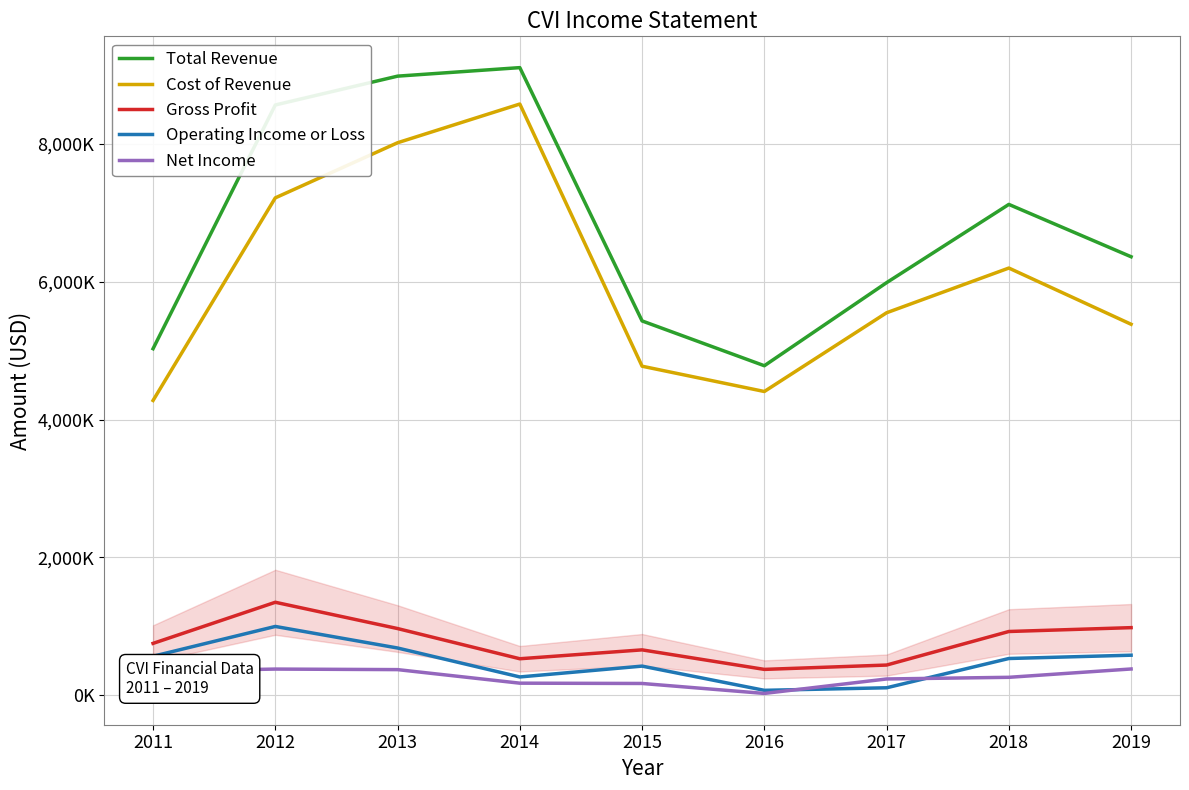

Read the Total Revenue value at 2015.

5432500